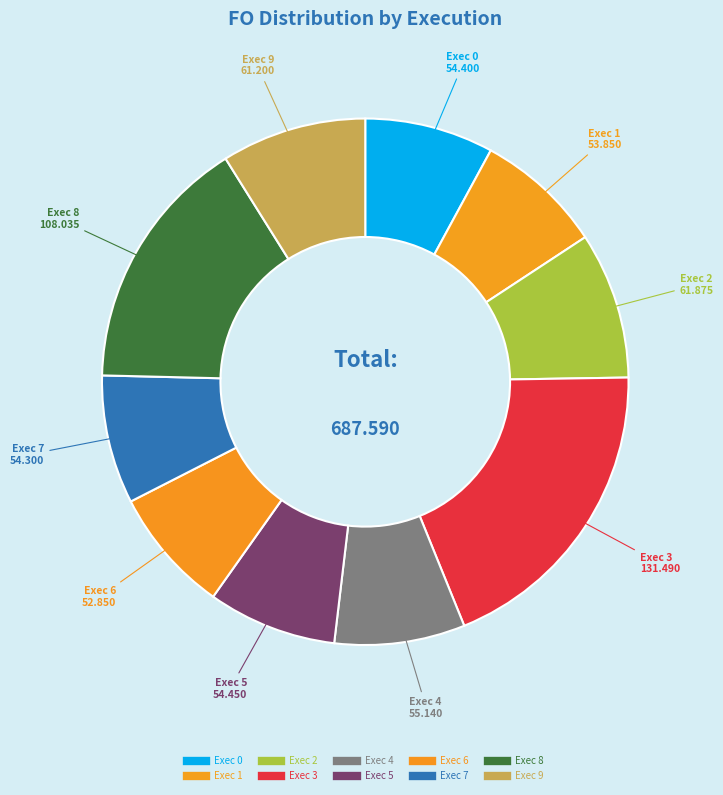

Is the sum of Exec 3 and Exec 5 greater than half?

No